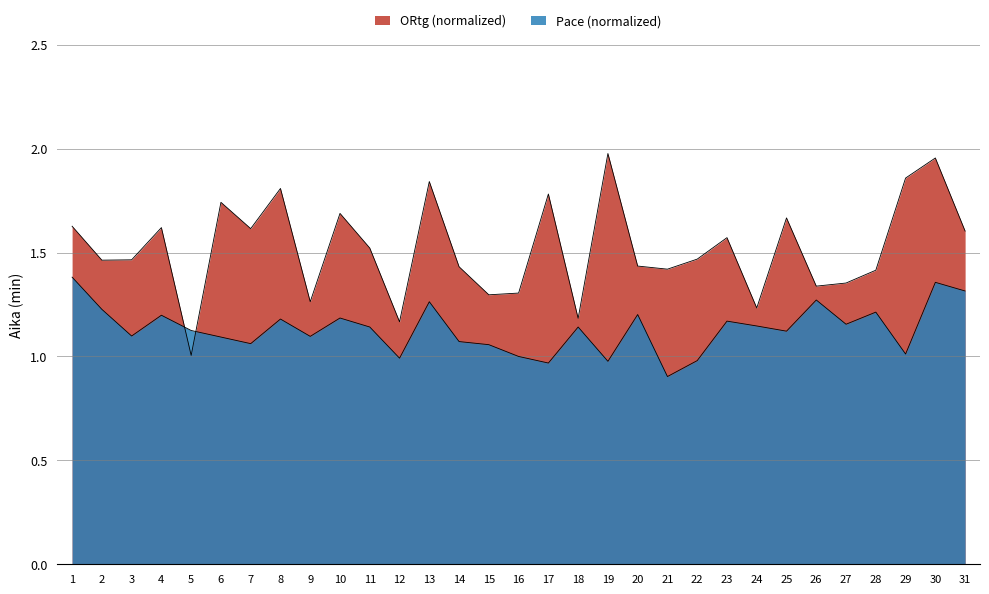

True or false: ORtg has a value of 2.0 at 28.

False